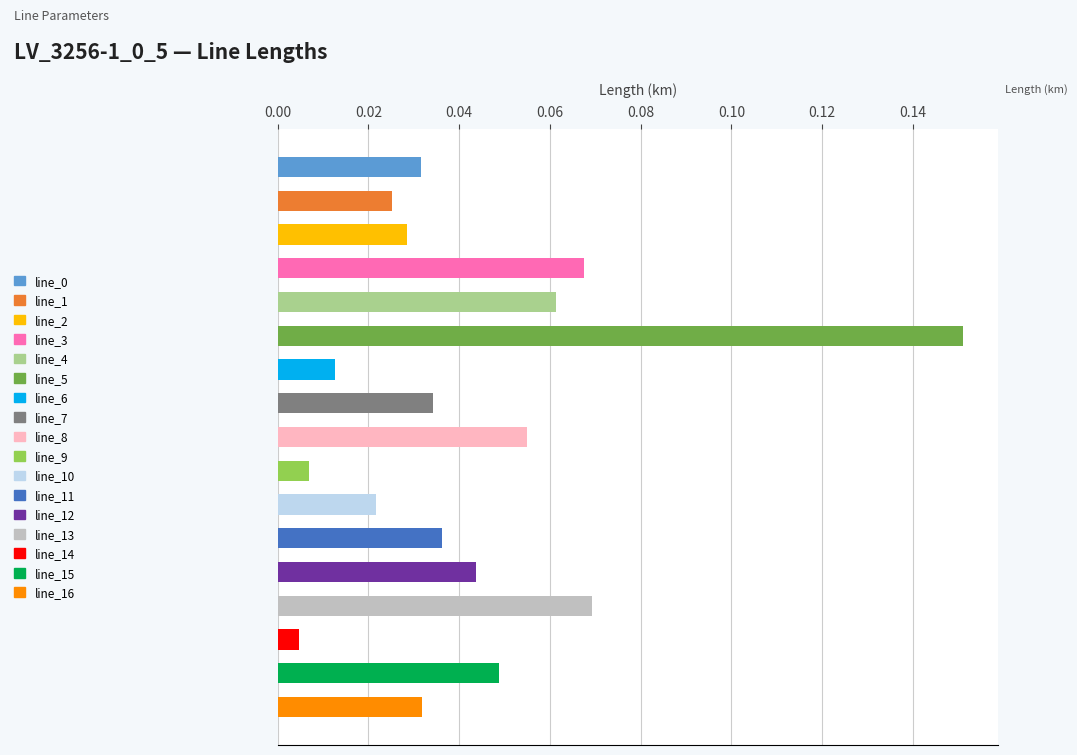

What is the sum of all values?

0.7